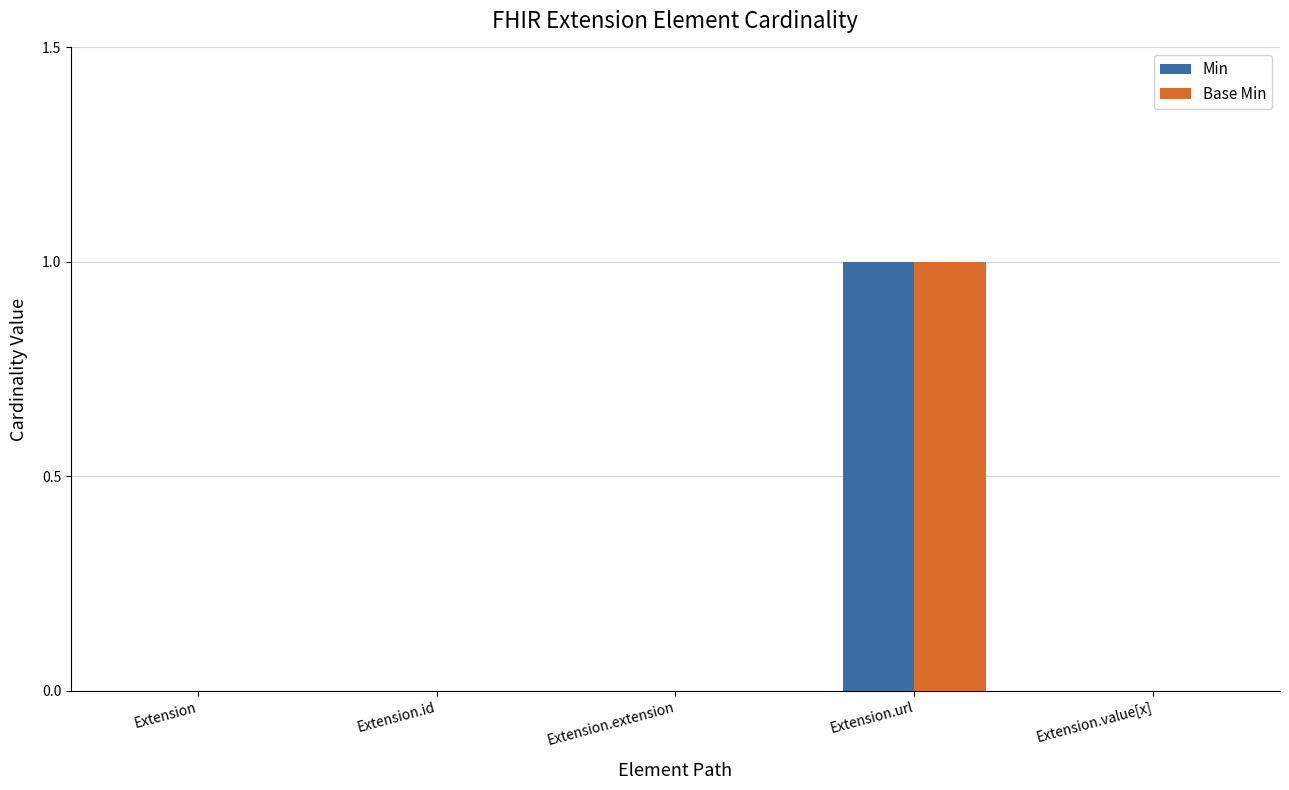

Count the Base Min values in the range 0 to 1.

5